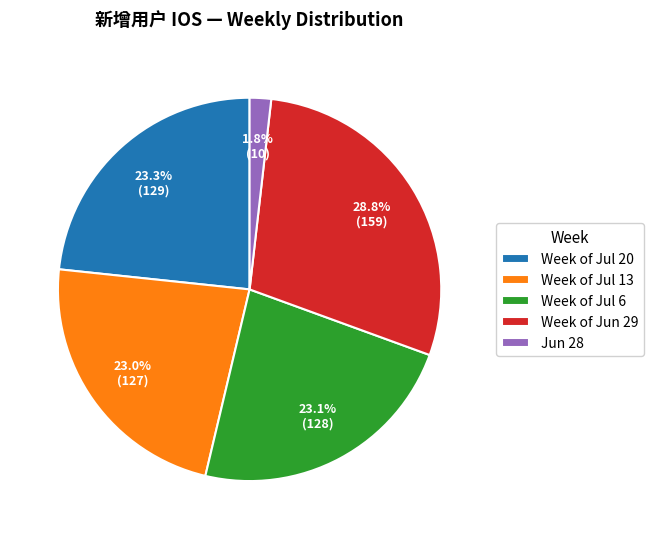

How many slices are in this pie chart?

5